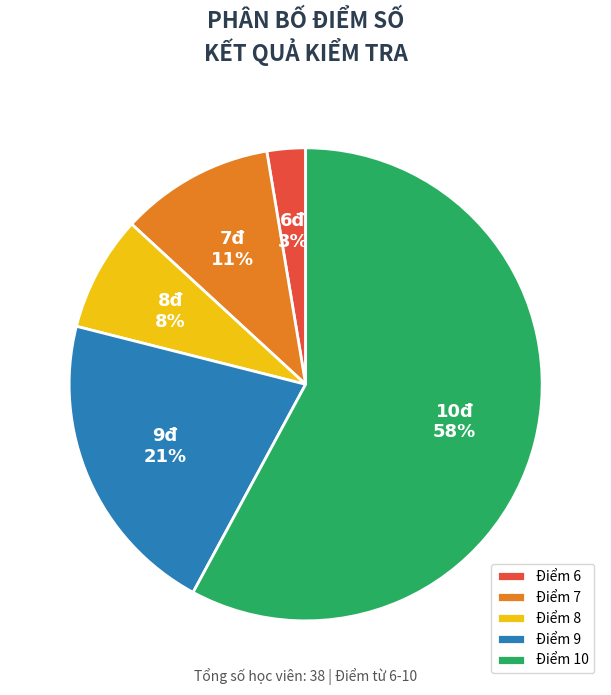

Between Điểm 9 and Điểm 6, which is larger?

Điểm 9